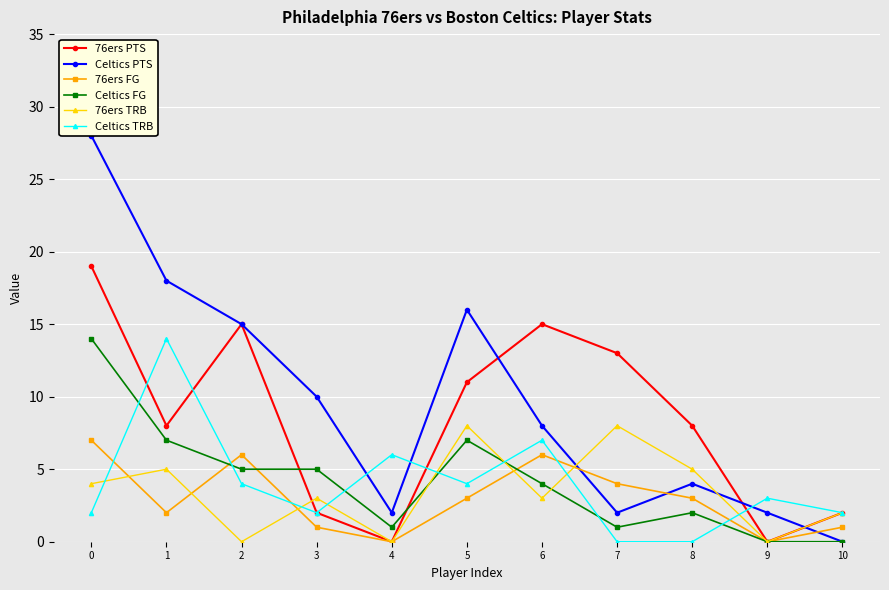

How many intersections are there between 76ers FG and Celtics FG?

3